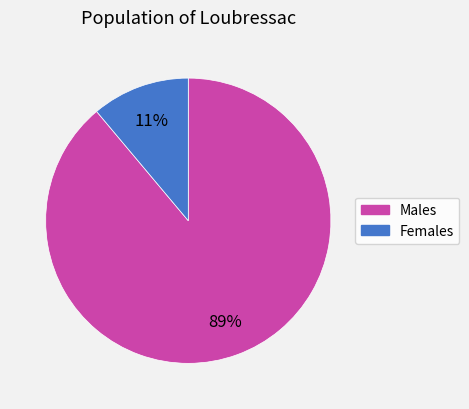

To the nearest percent, what is the average slice percentage?

50%